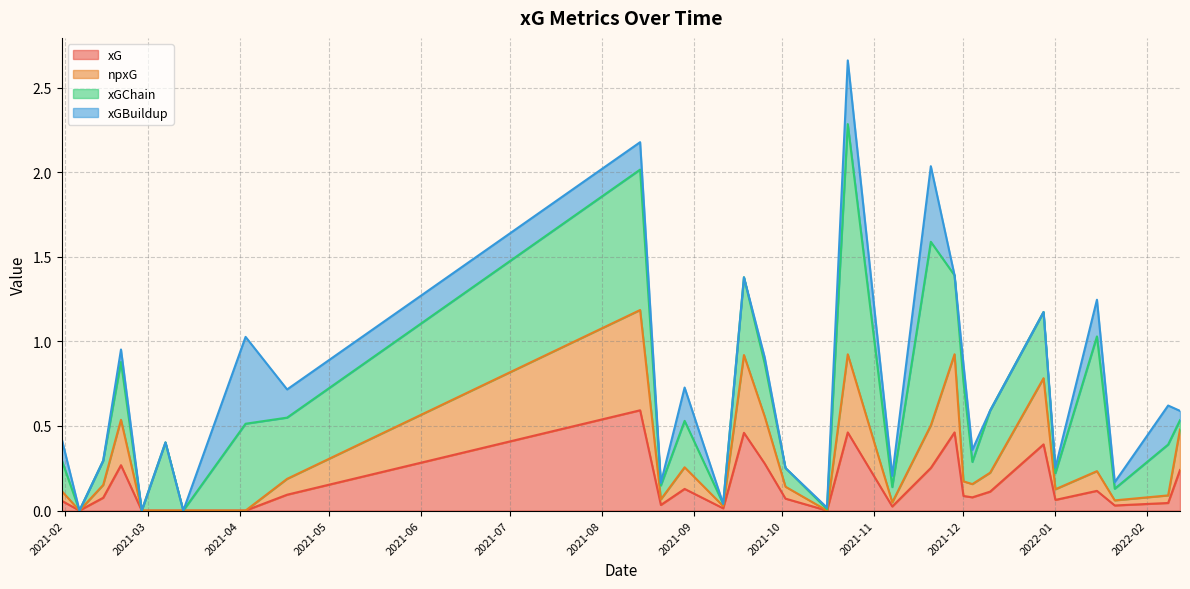

What is the value of the xGBuildup point at the 9th from the left?

0.1